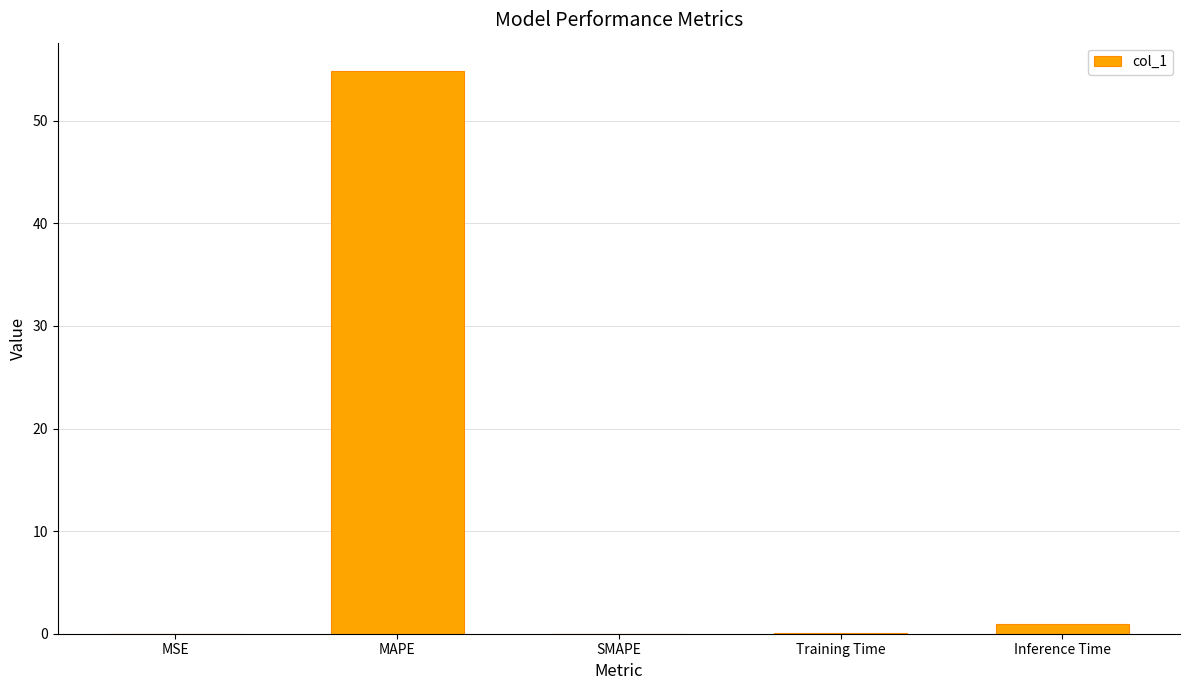

True or false: the data shows 0.0 at MSE.

True